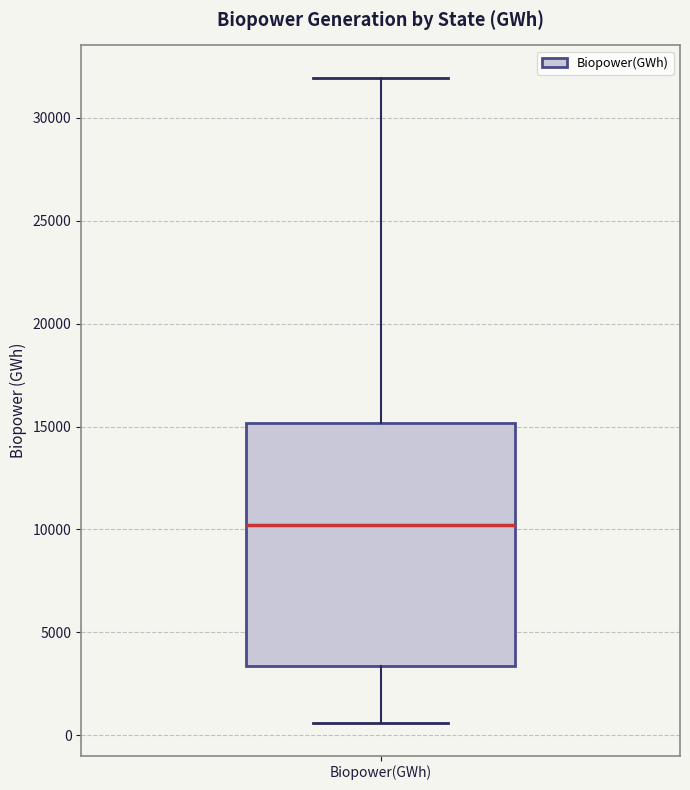

Read this box plot against the y-axis: the position of the median line, the range covered by the box, and the ends of both whiskers. The values are not printed on the chart, so give them approximately, as read against the axis.

median 10000, box 3500 to 15000, whiskers 500 to 32000